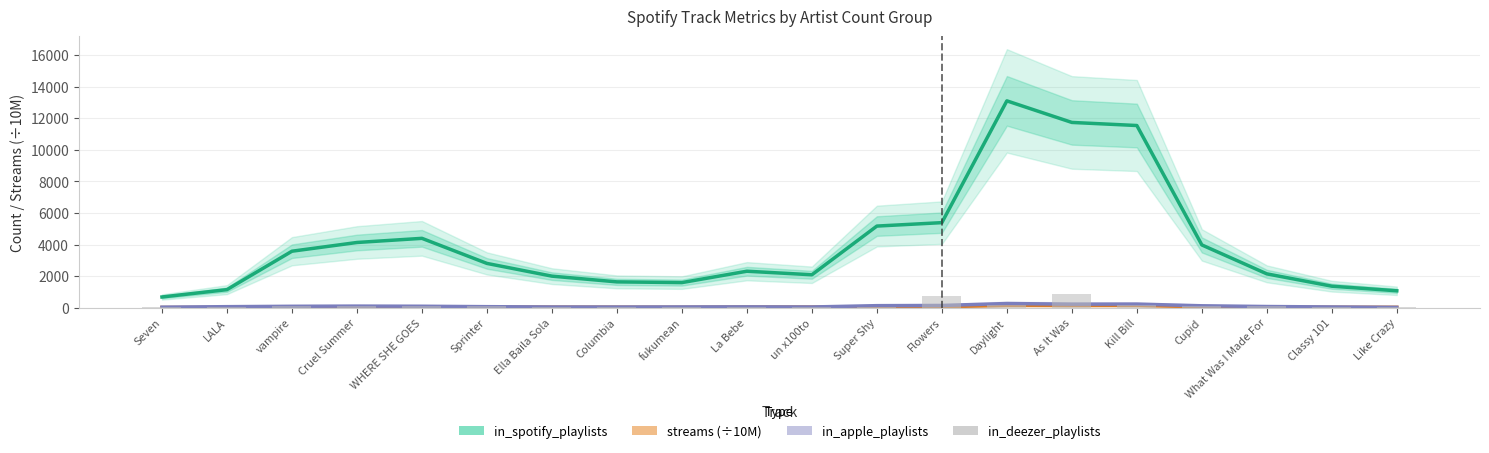

Which series has the largest range (max minus min)?

in_spotify_playlists